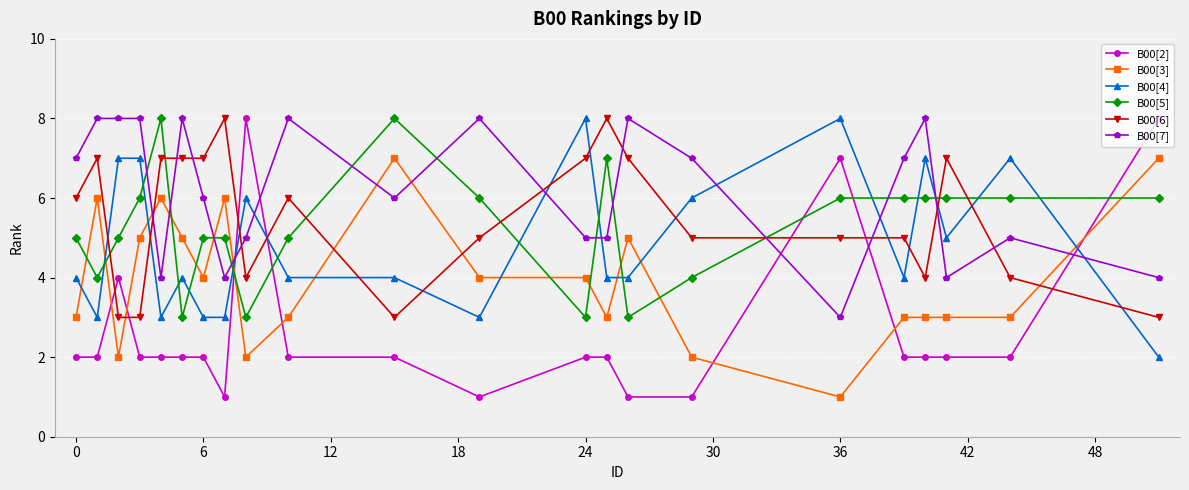

Which series has the largest total across all categories?

B00[7]